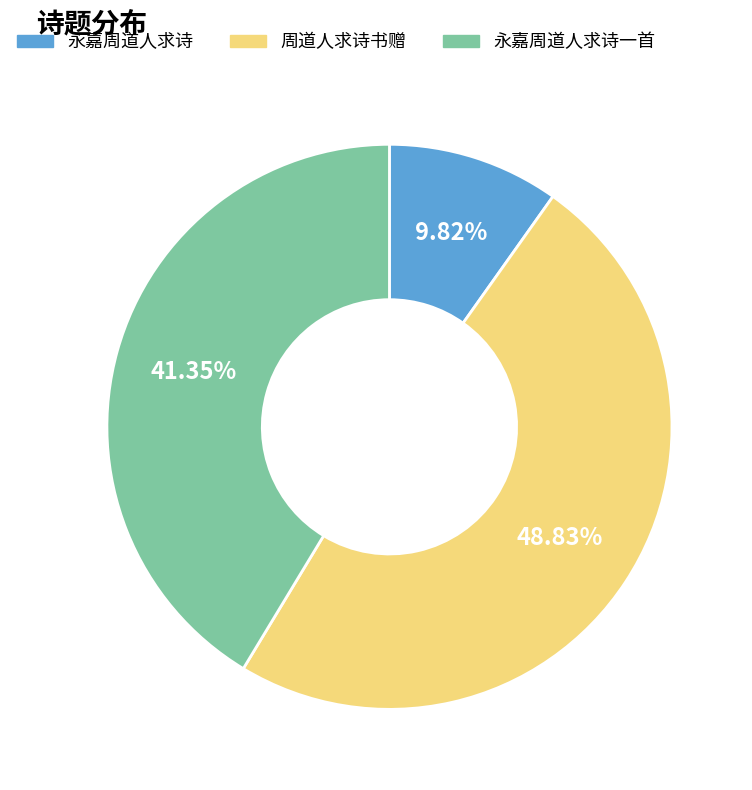

Does any single category account for the majority?

No